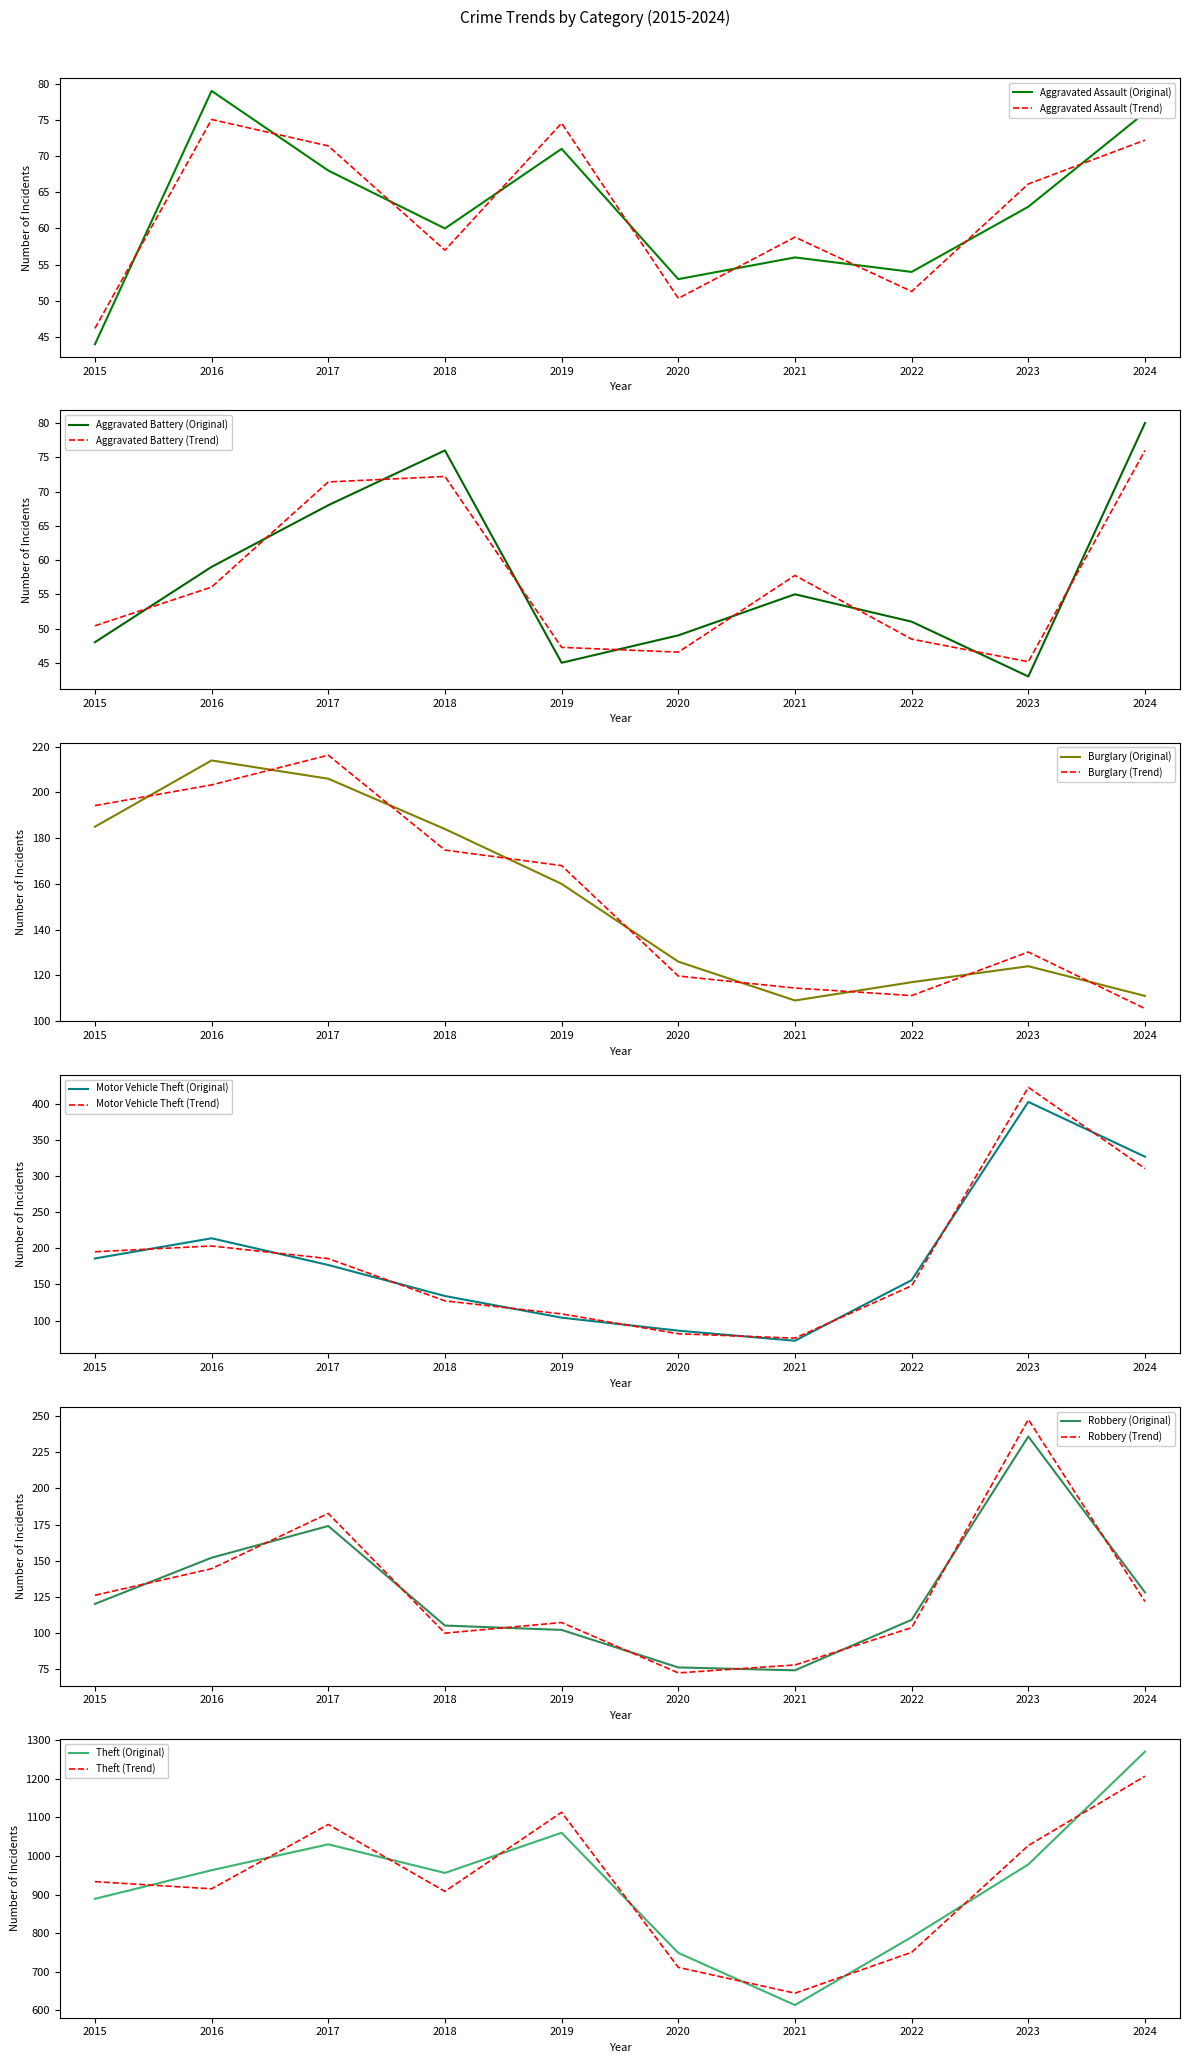

What is the difference between the Motor Vehicle Theft values at 2023 and 2017?

226